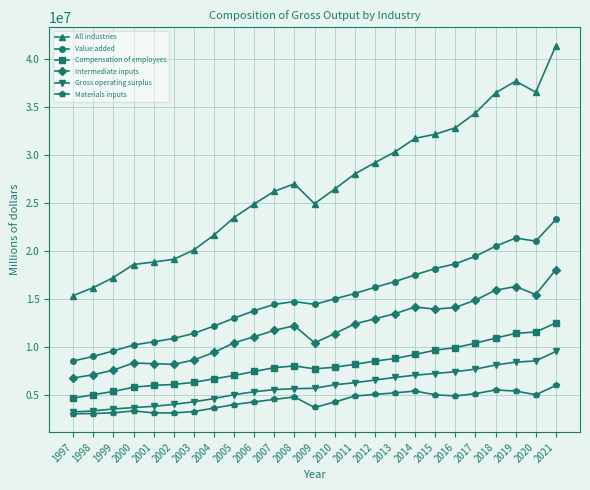

True or false: Intermediate inputs has more than 1 interior local peaks.

True